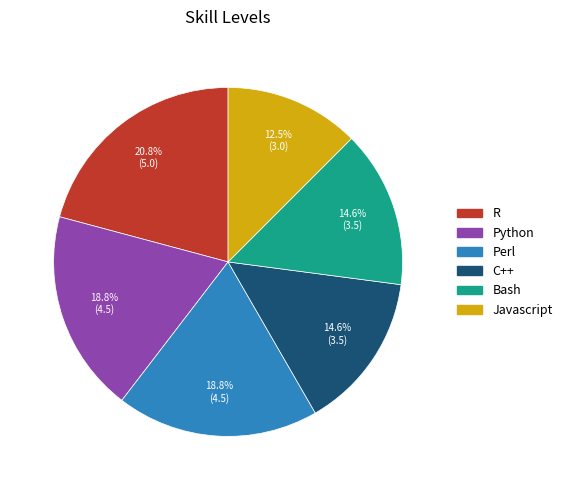

To the nearest percent, what is the difference between the largest and smallest slice percentages?

8%